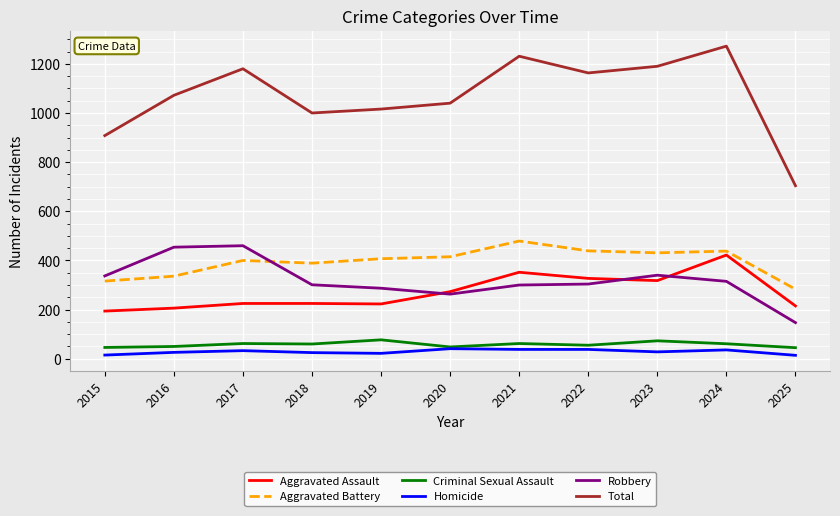

What is the minimum value for Robbery?

147